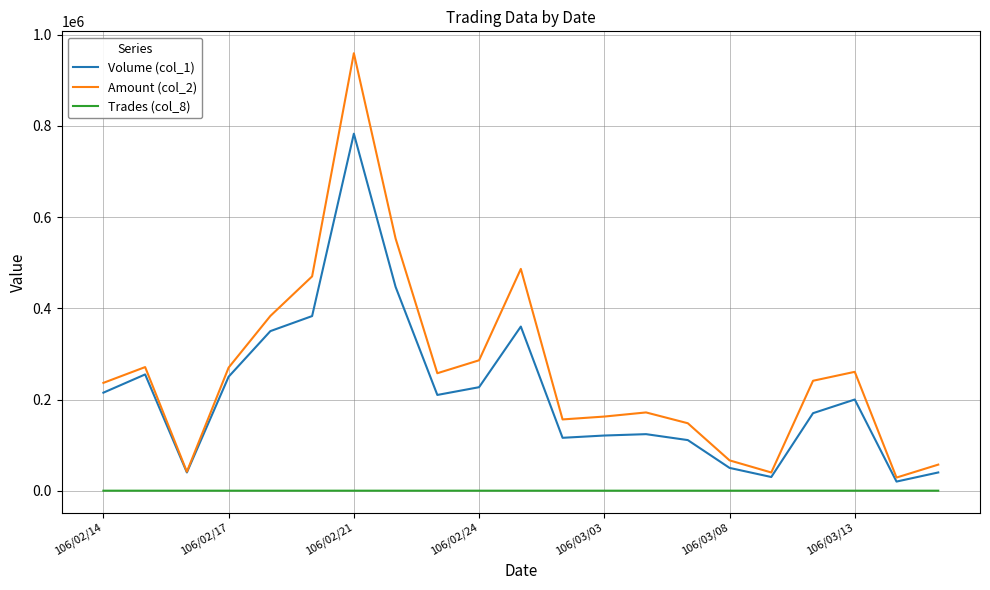

True or false: Trades (col_8) and Amount (col_2) intersect in this chart.

False